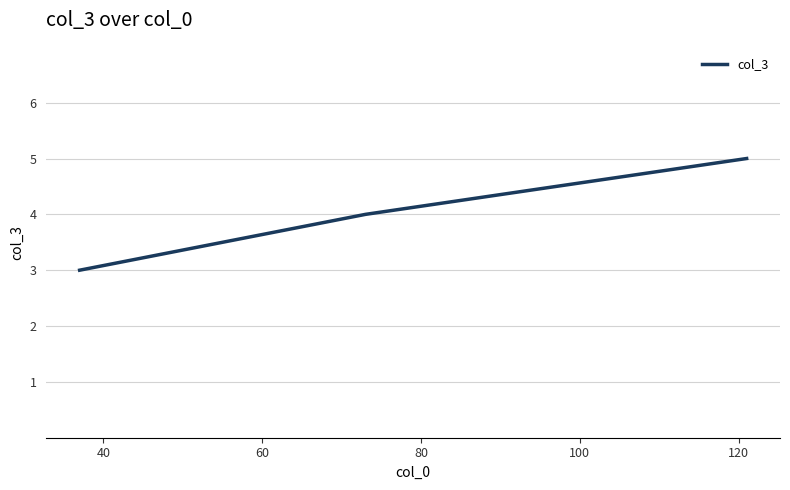

How many lines are shown in the chart?

1